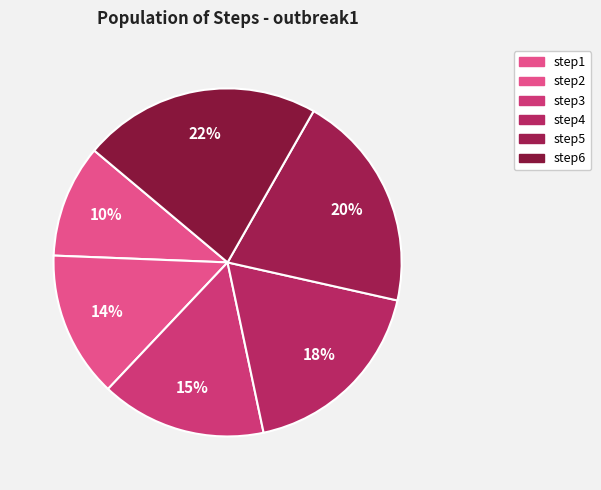

What is the change in value from step1 to step6?

+0.6